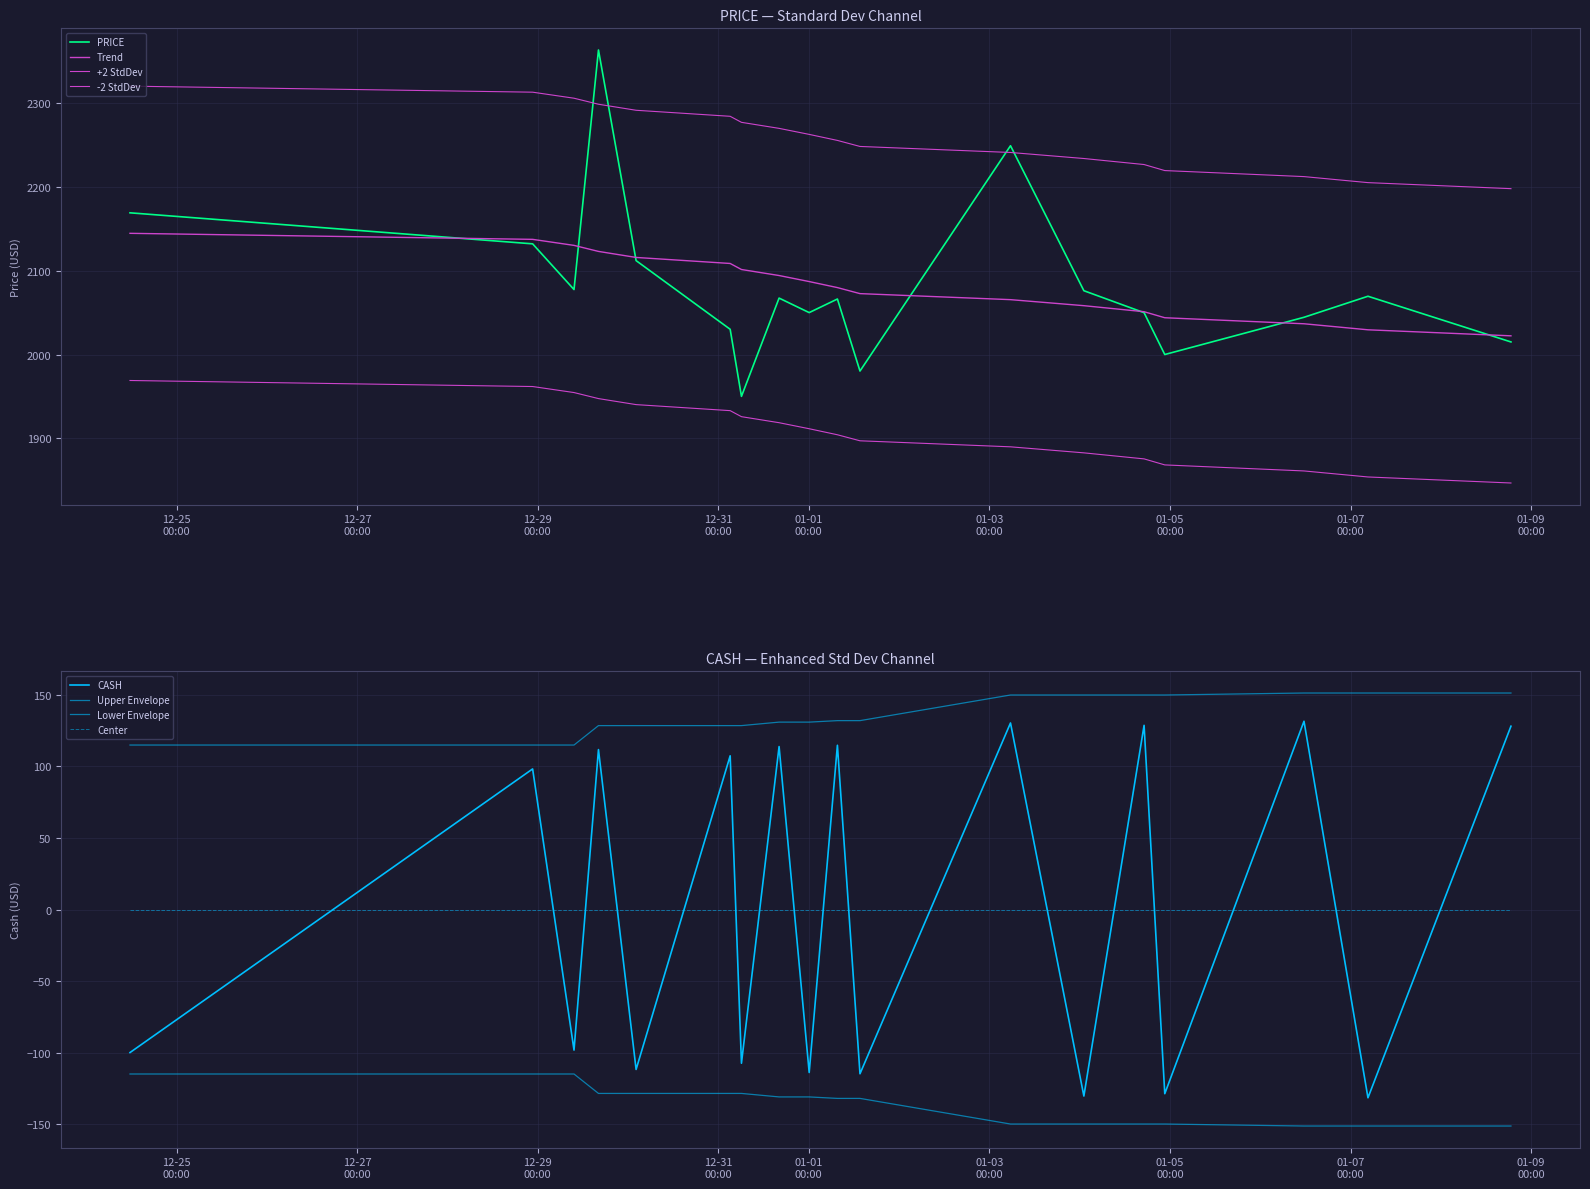

What is the average value of the PRICE series?

2083.4